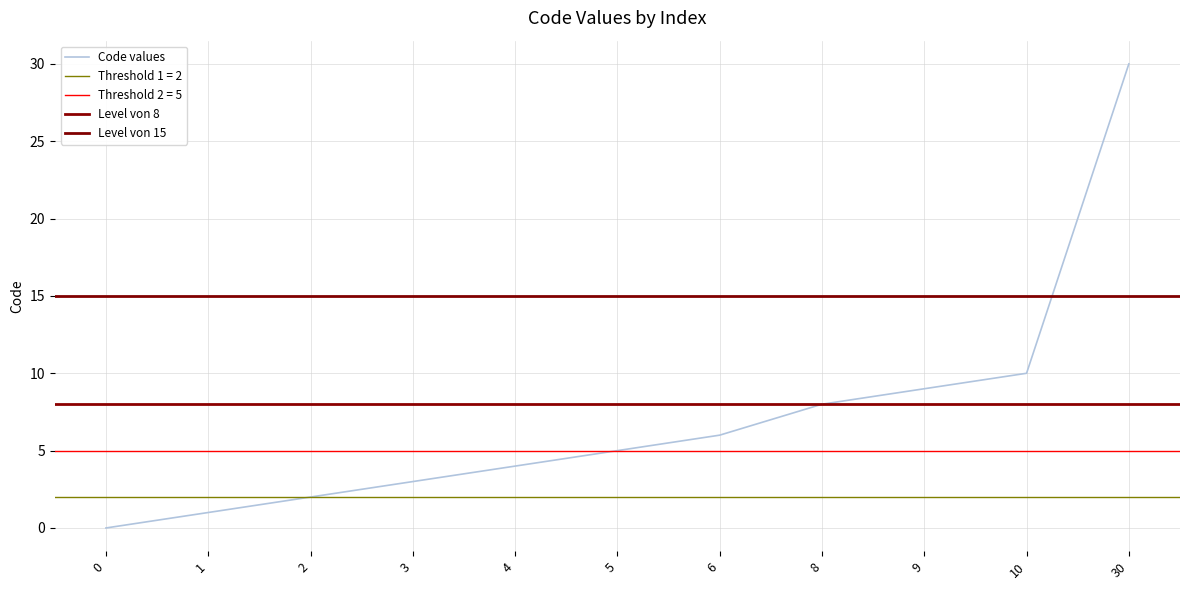

List the labels in order of value, smallest first.

0, 1, 2, 3, 4, 5, 6, 8, 9, 10, 30